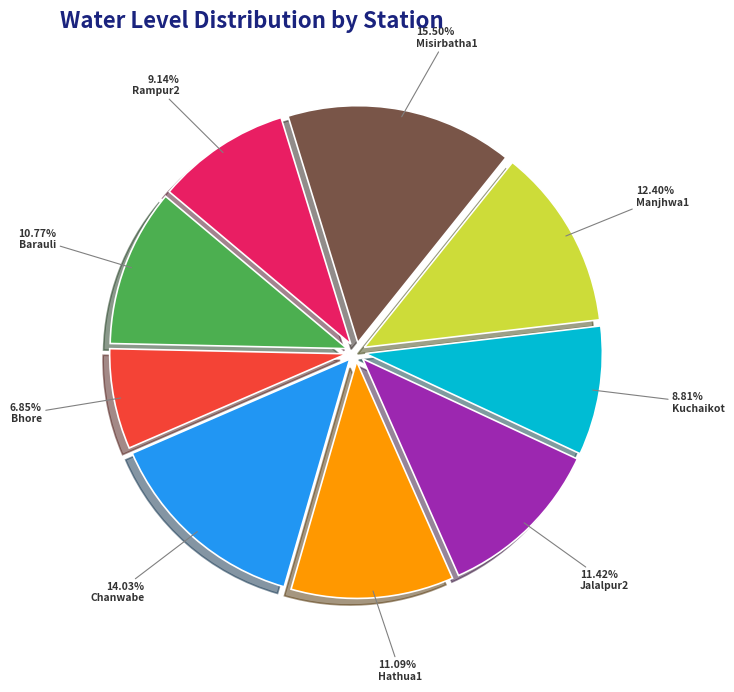

Does Misirbatha1 represent more than half of the total?

No